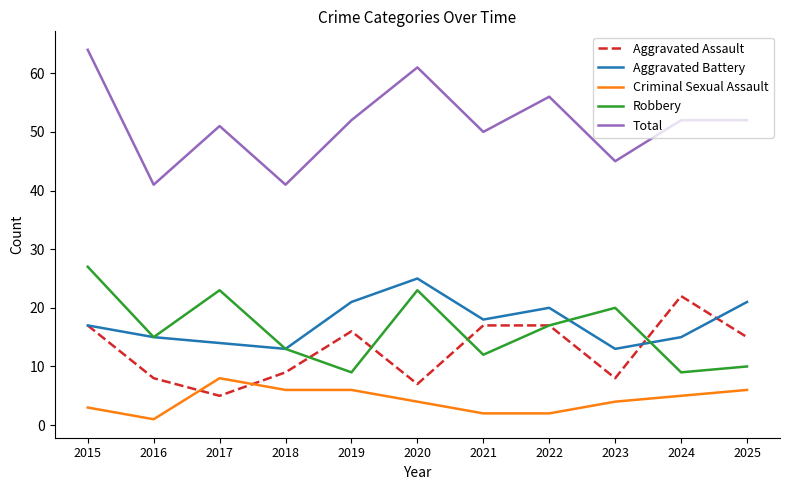

What is the sum of the Aggravated Battery values at 2021 and 2025?

39